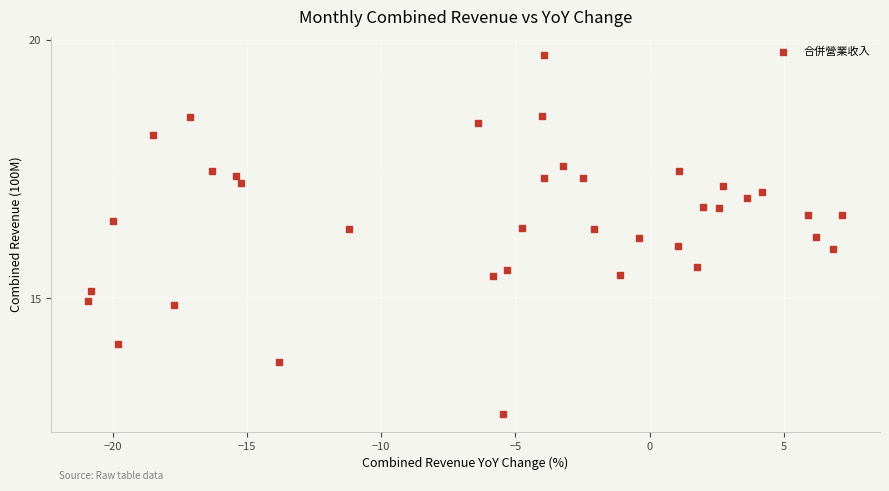

What is the range of X values (max minus min)?

28.1